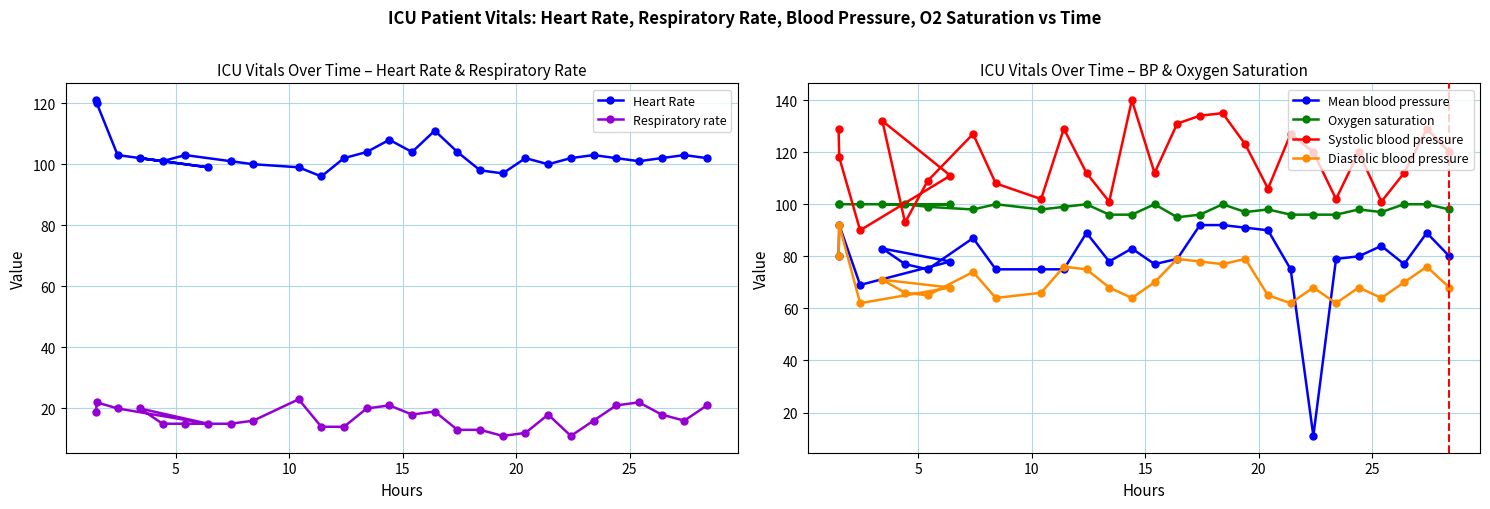

What is the minimum value for Oxygen saturation?

95